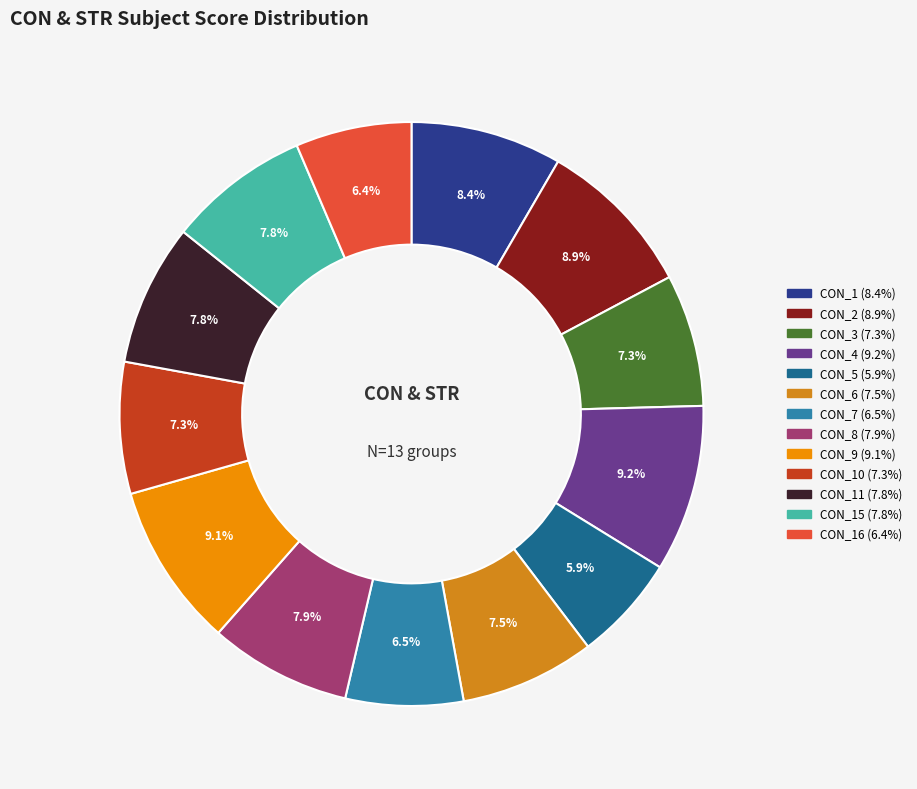

Is there a majority slice in this chart?

No